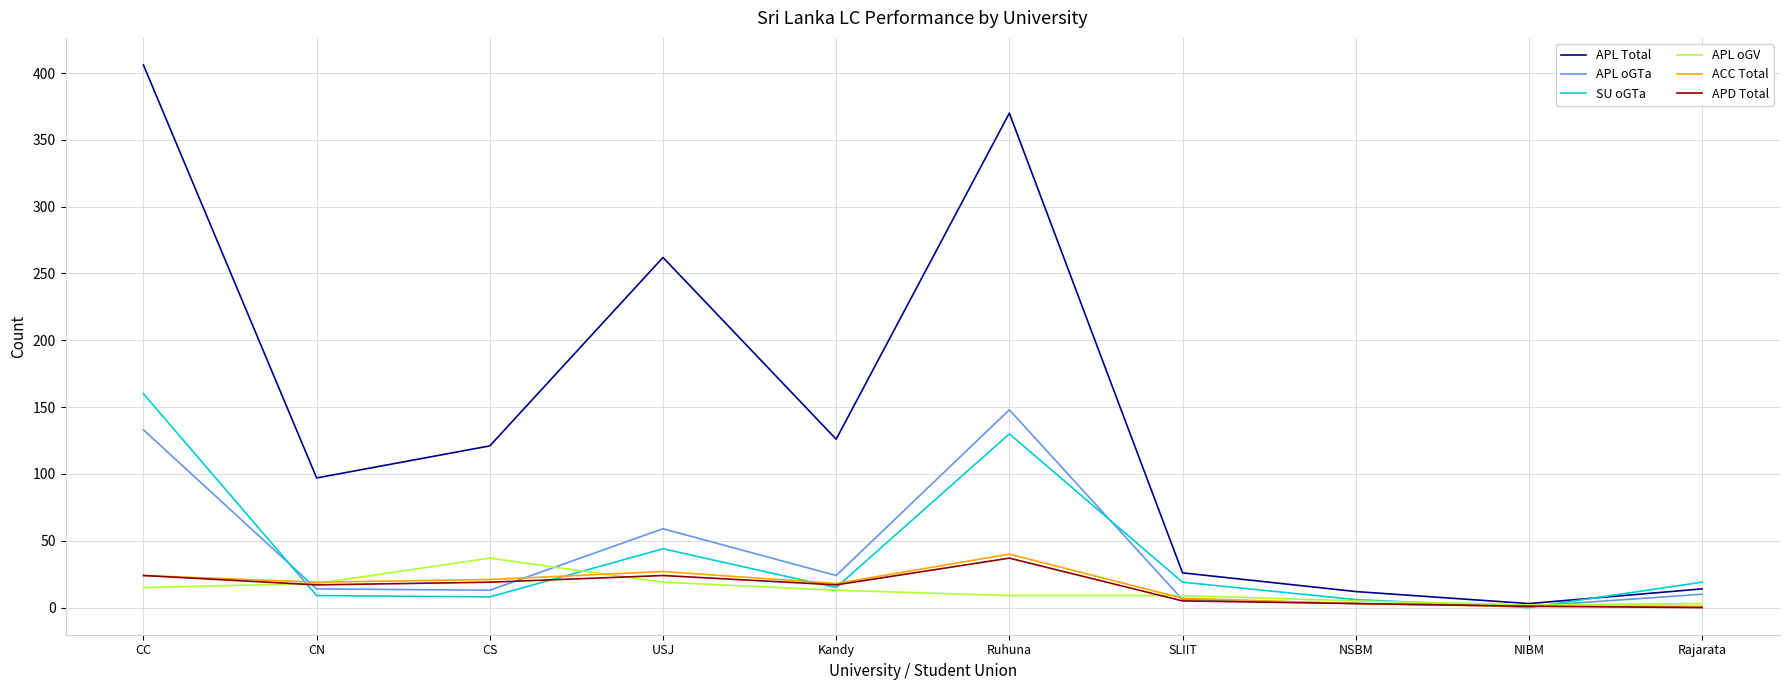

What is the spread (max minus min) of values at Kandy?

113